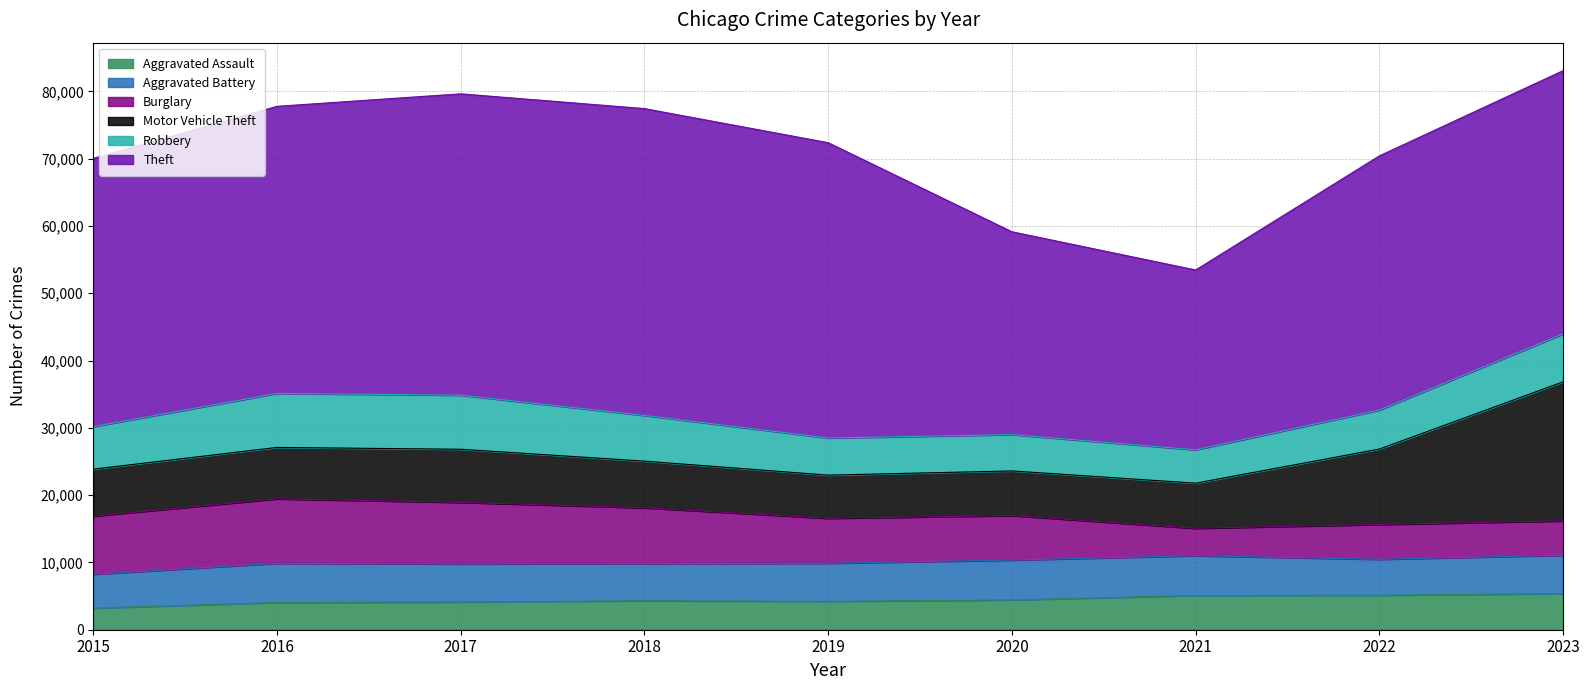

The Burglary series shows 2058 at 2023. True or false?

False